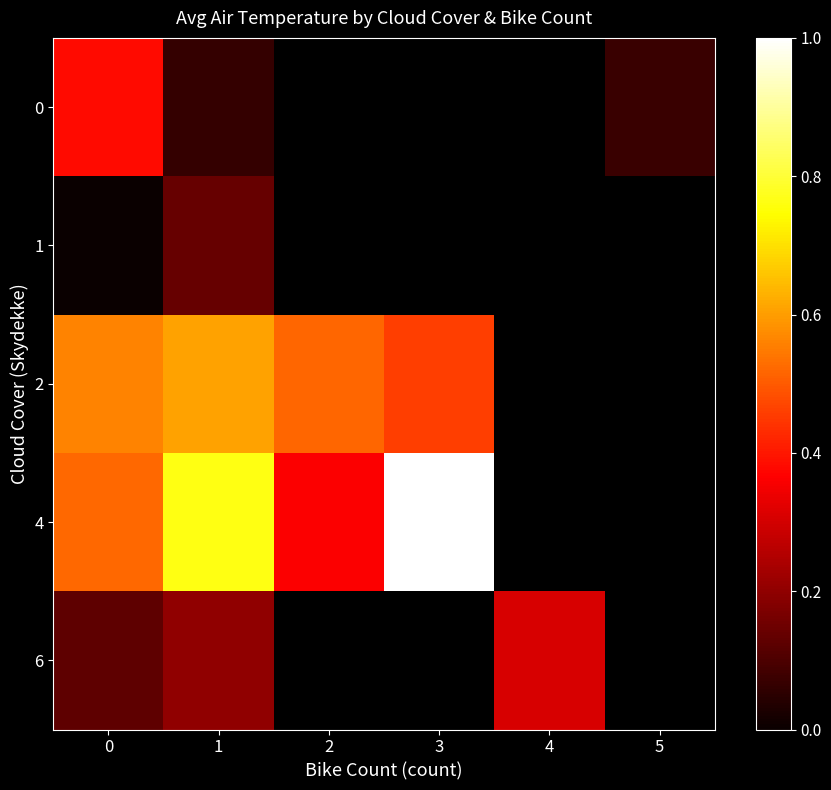

How many positive values does the 4 series have?

4